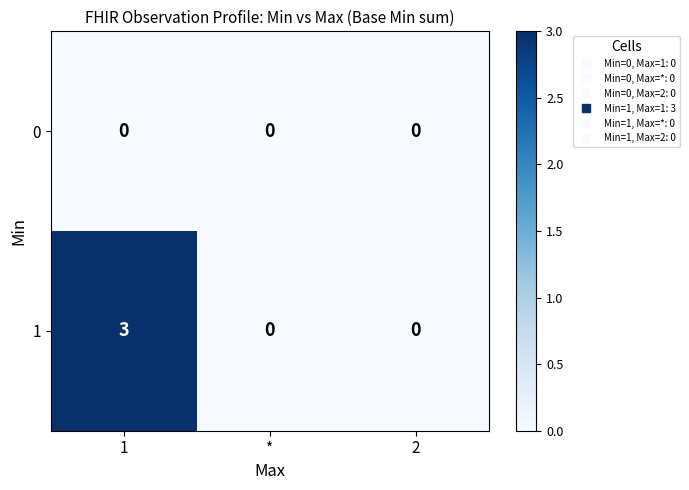

What is the difference between the maximum and minimum values in the 1 series?

3